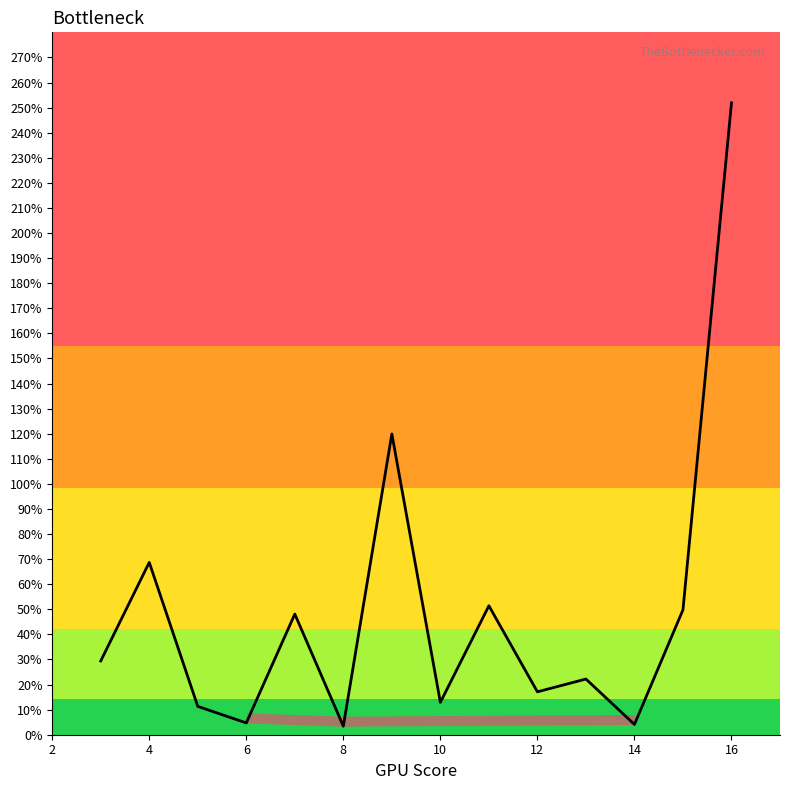

Does the chart display data point markers on the line(s)?

No